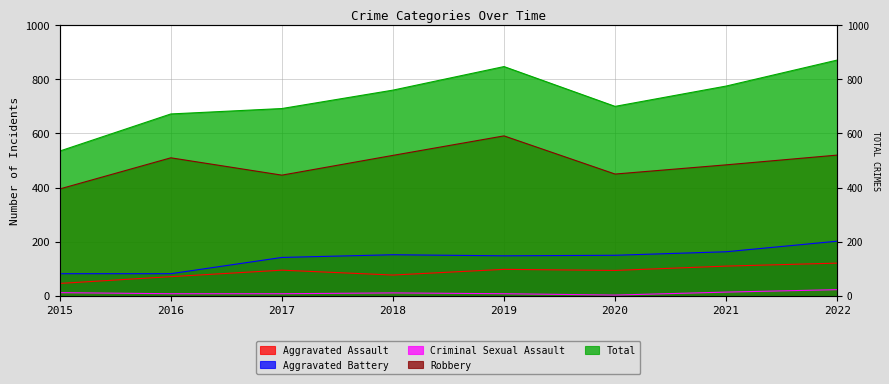

Reading left to right, transcribe all the data shown in this chart.

Aggravated Assault: 46	71	95	77	98	94	110	121
Aggravated Battery: 82	82	142	152	148	150	163	202
Criminal Sexual Assault: 12	8	8	11	8	3	14	23
Robbery: 395	510	446	519	591	450	484	520
Total: 535	672	692	760	847	700	775	871